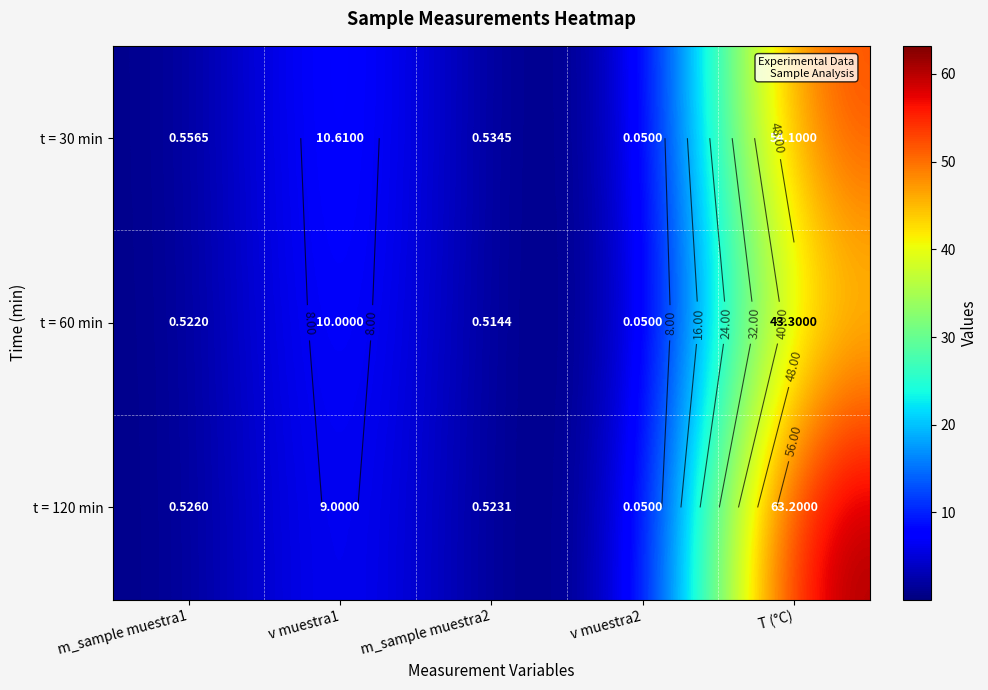

Which series changed the most between m_sample muestra2 and v muestra2?

t = 30 min